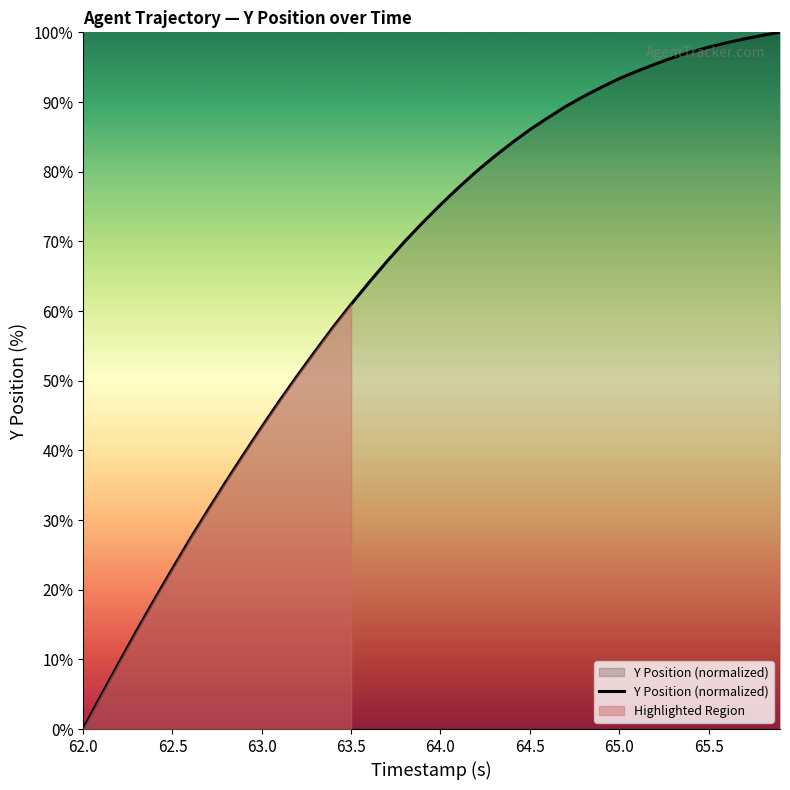

What is the maximum value for Y Position (normalized)?

100.0